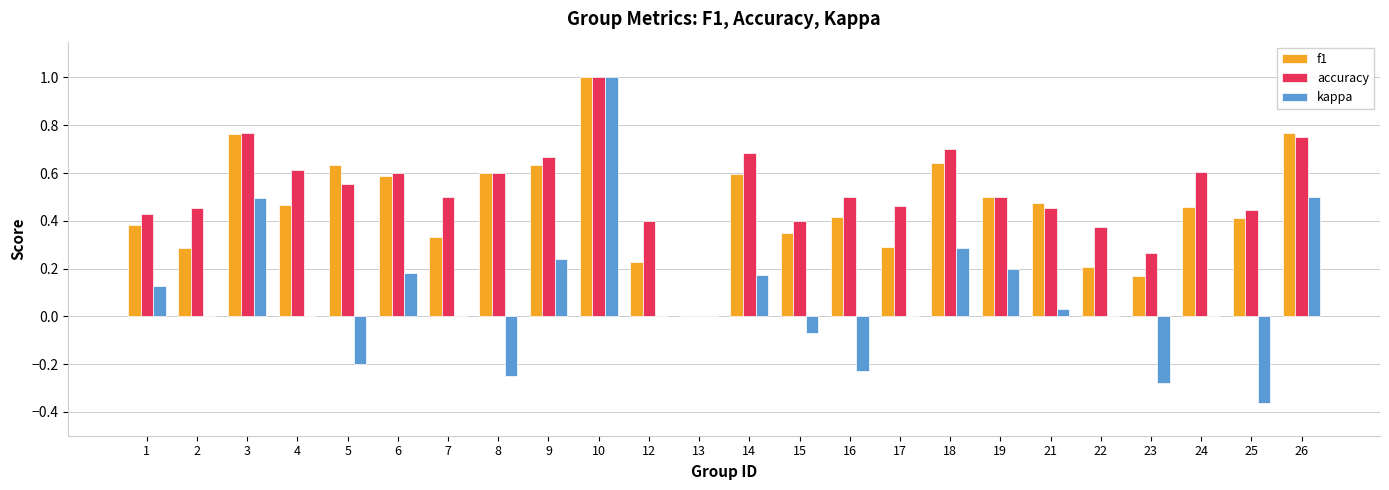

True or false: accuracy has a value of 0.2 at 22.

False